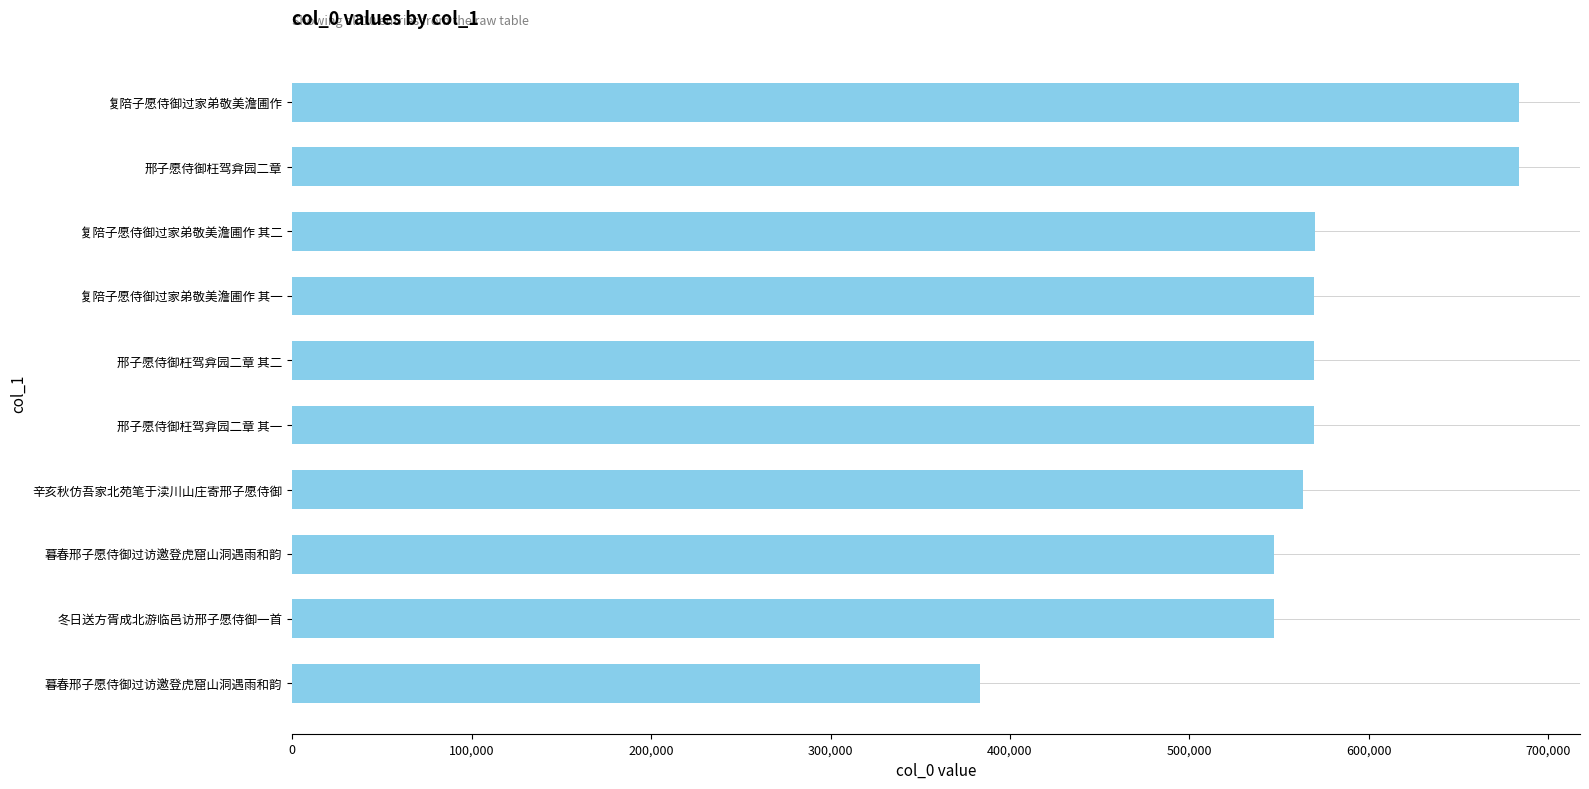

What is the difference between the maximum and minimum values?

300236